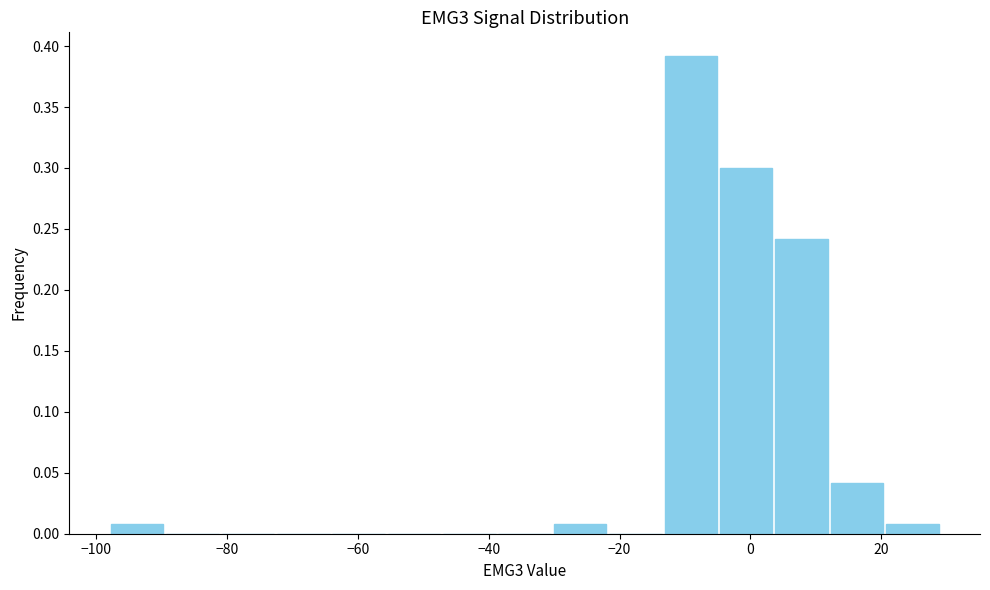

How tall is the bar that spans -14 to -4 on the x-axis? Neither the bar edges nor the heights are printed on the chart, so give them approximately, as read against the axes.

0.39